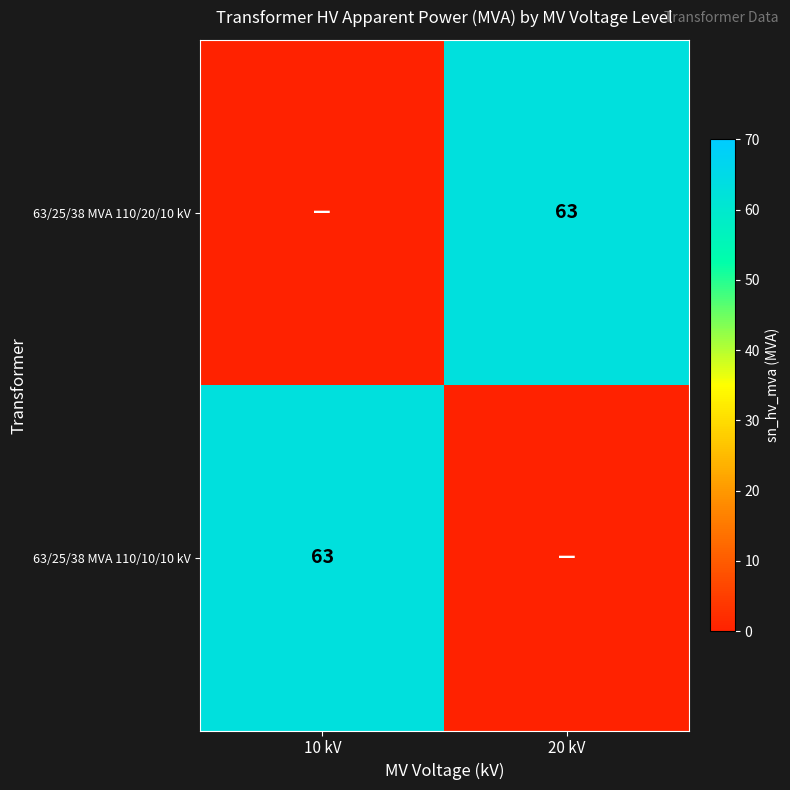

Which label corresponds to the largest value in the chart?

20 kV